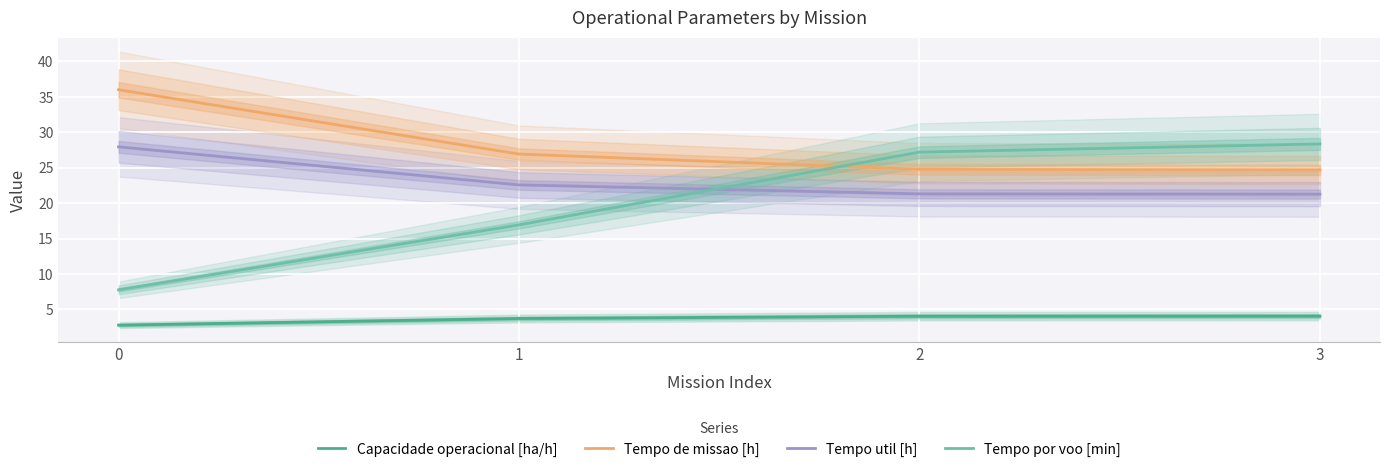

How many categories are shown in the chart?

4